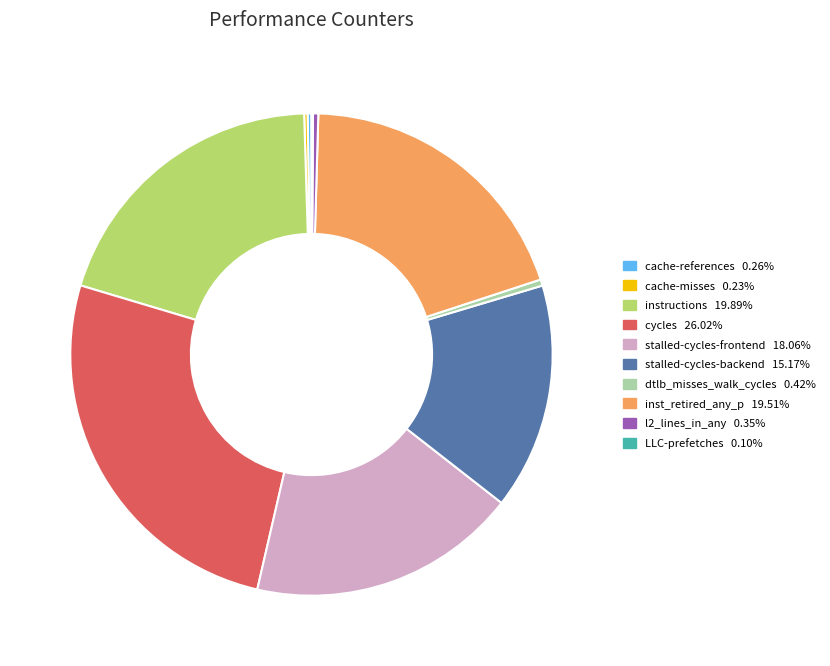

Is it true that cycles is 26% of the pie?

True